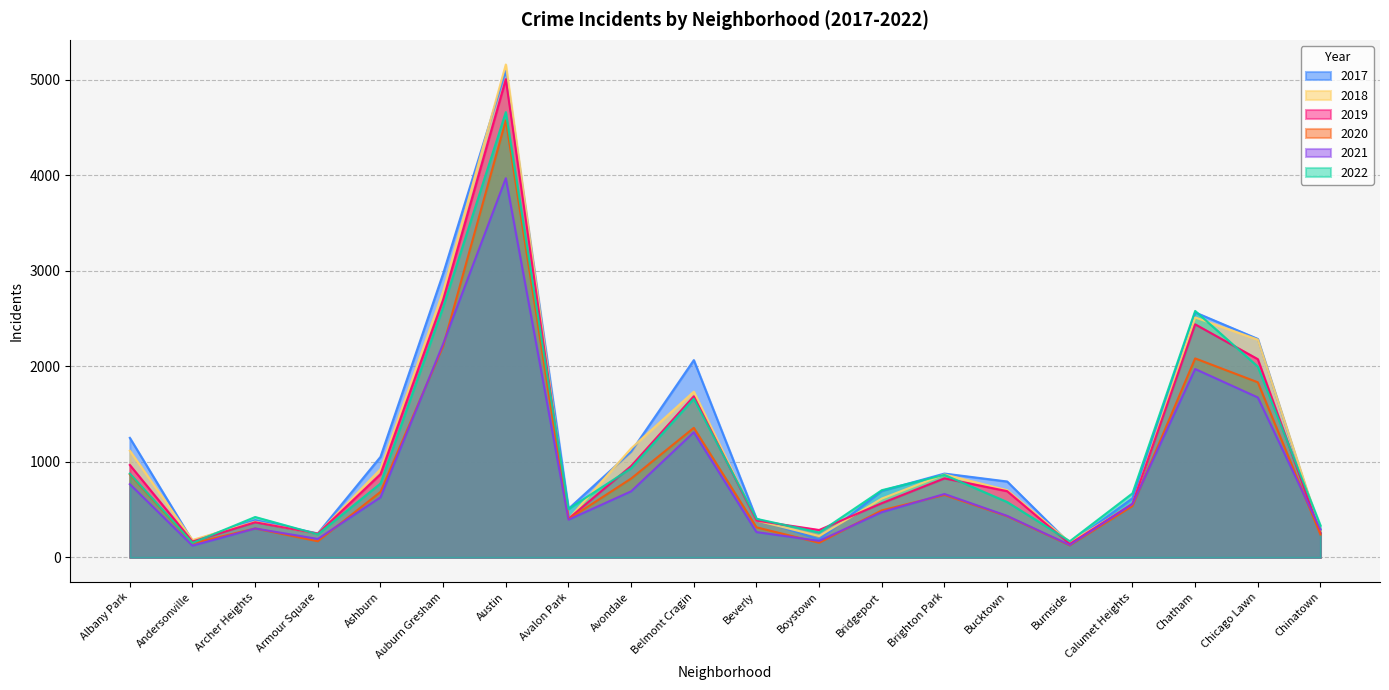

What is the difference between the 2017 values at Archer Heights and Belmont Cragin?

1675